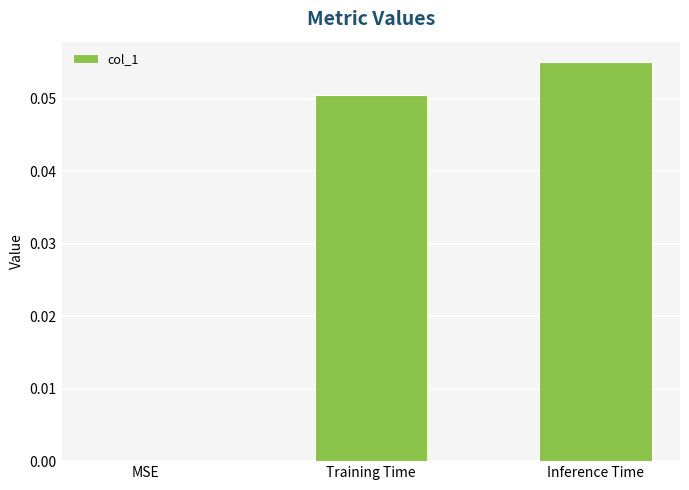

The chart shows a value of 0.0 at MSE. True or false?

True